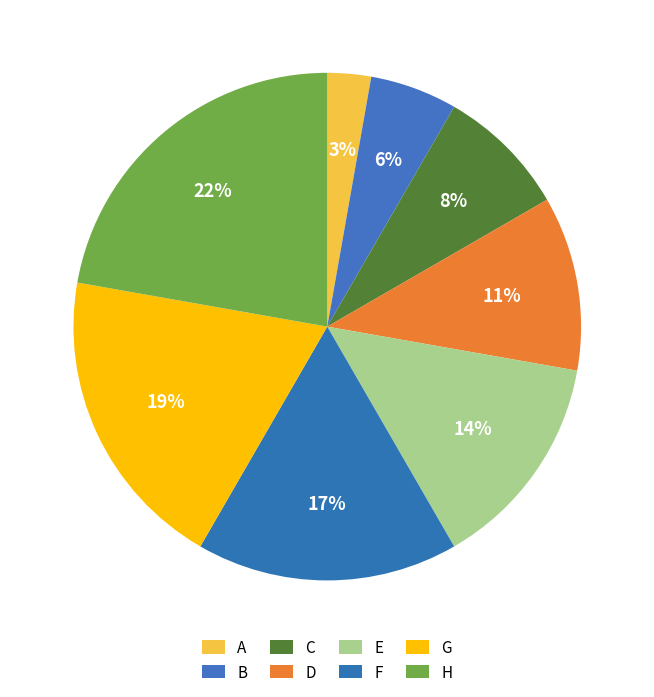

Which has a higher value, D or A?

D